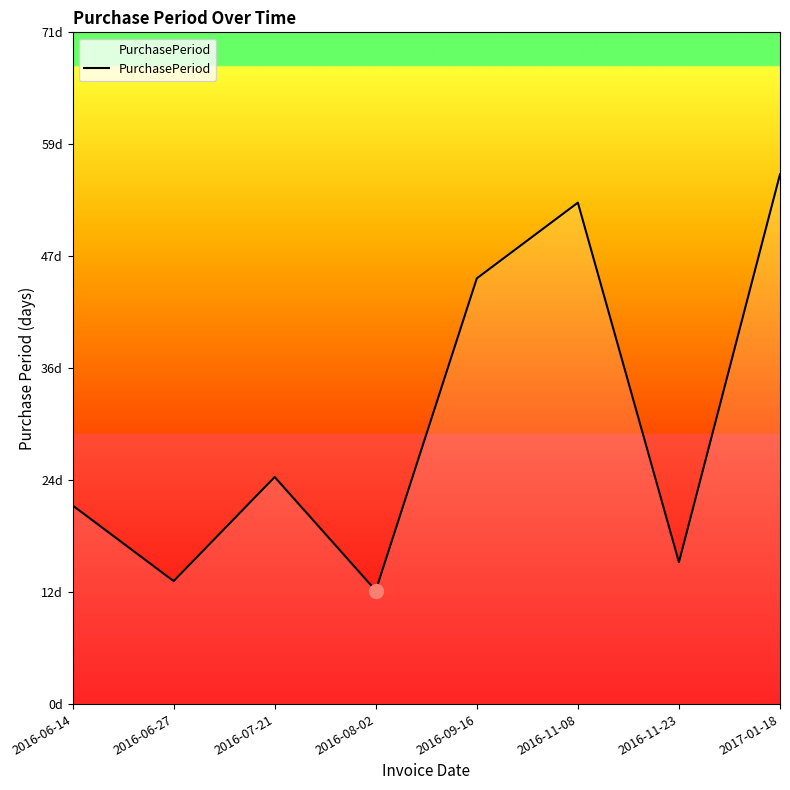

Reading left to right, transcribe all the data shown in this chart.

21	13	24	12	45	53	15	56